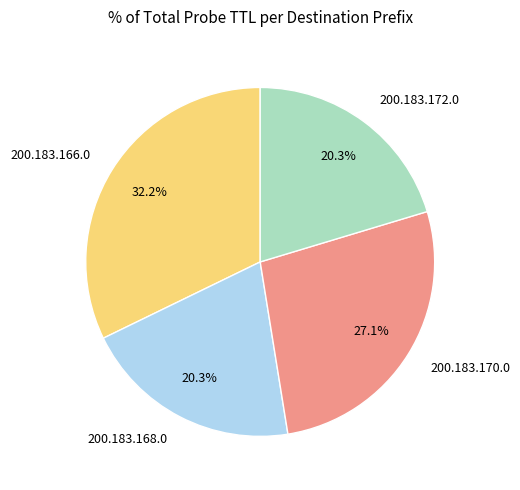

The 200.183.170.0 slice represents 38% of the pie. True or false?

False